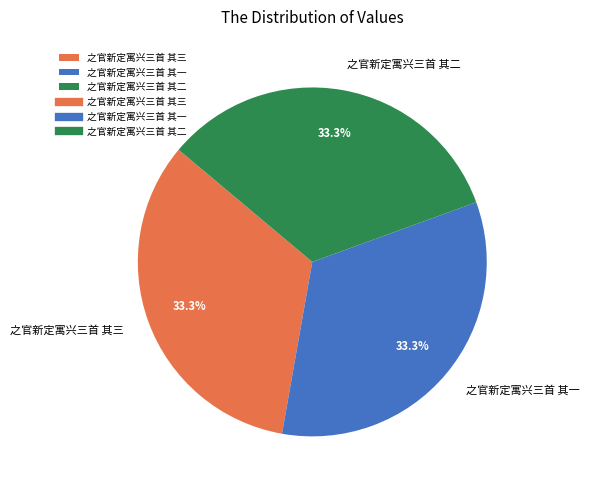

Is it true that 之官新定寓兴三首 其二 is 19% of the pie?

False